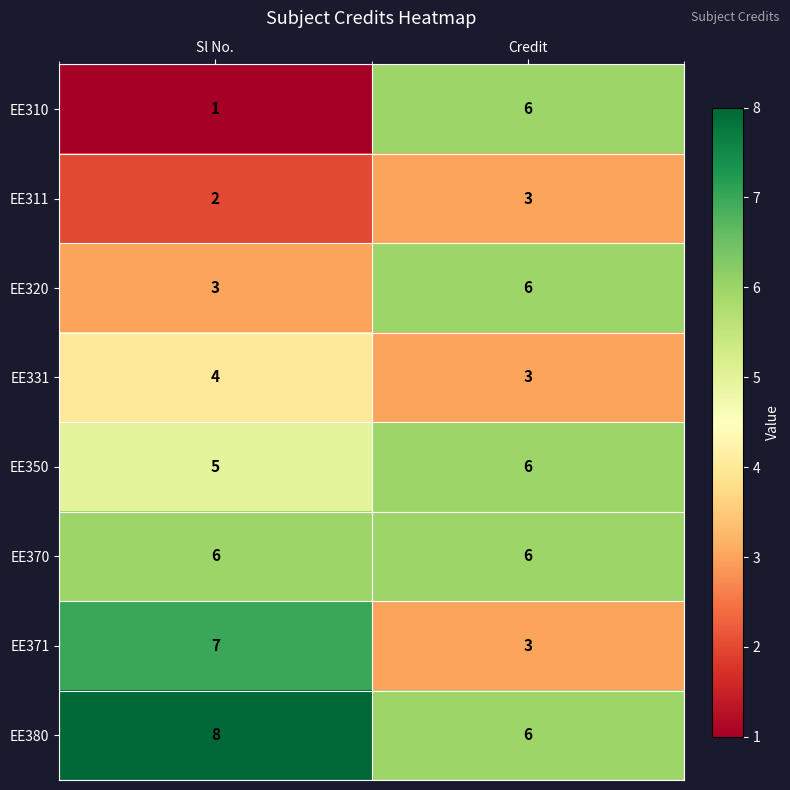

At which category is the sum across all series the highest?

Credit